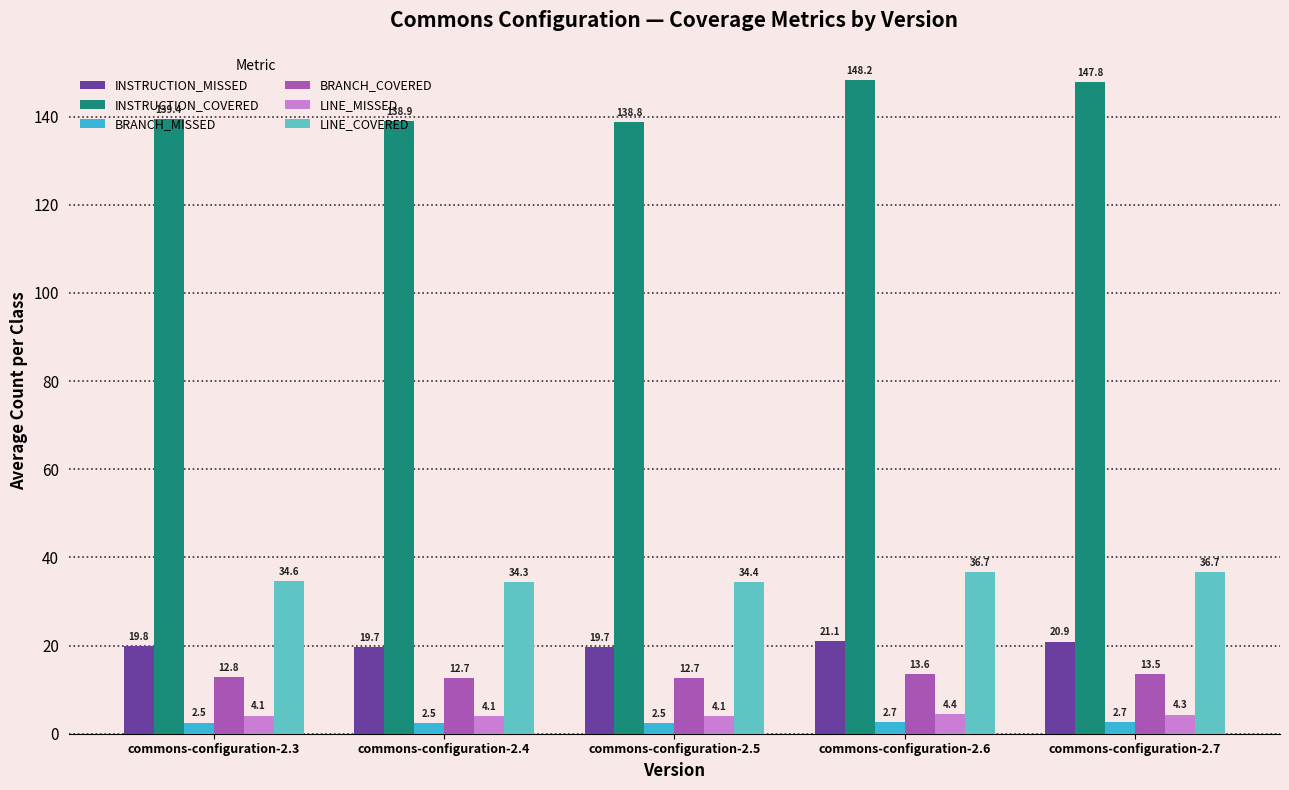

What are all the series names shown in the legend?

INSTRUCTION_MISSED, INSTRUCTION_COVERED, BRANCH_MISSED, BRANCH_COVERED, LINE_MISSED, LINE_COVERED